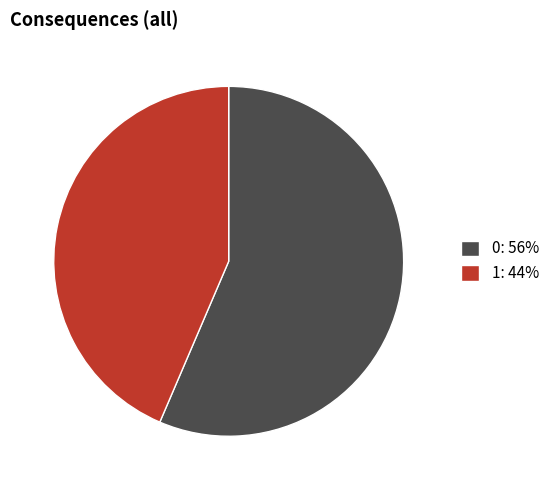

Count the number of slices in the pie.

2